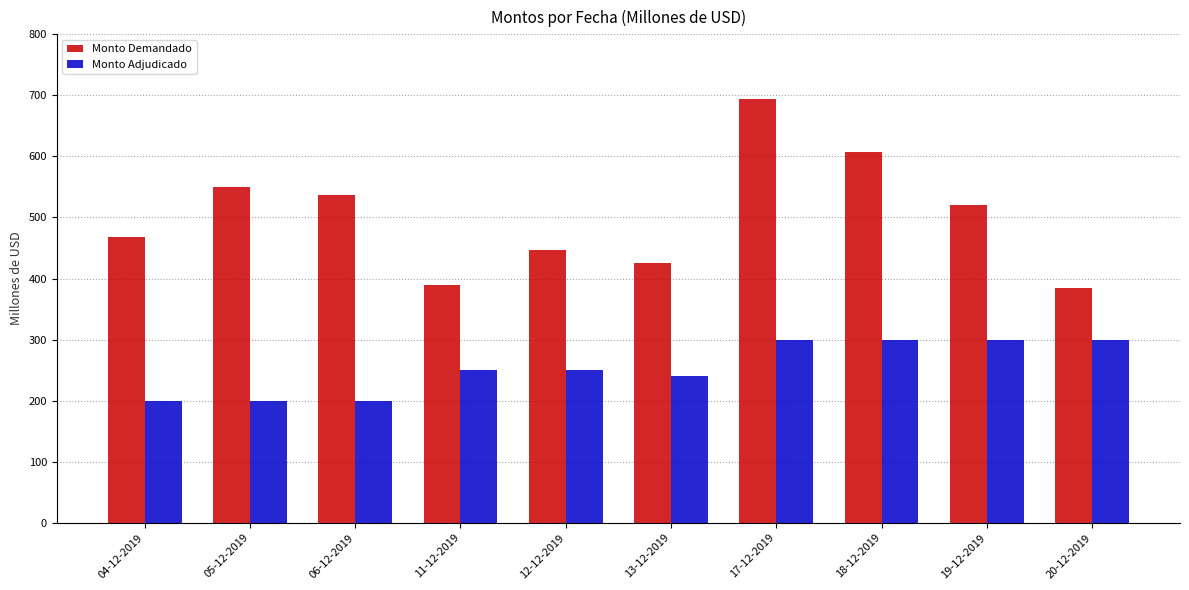

How many data points in Monto Demandado are less than 520?

5